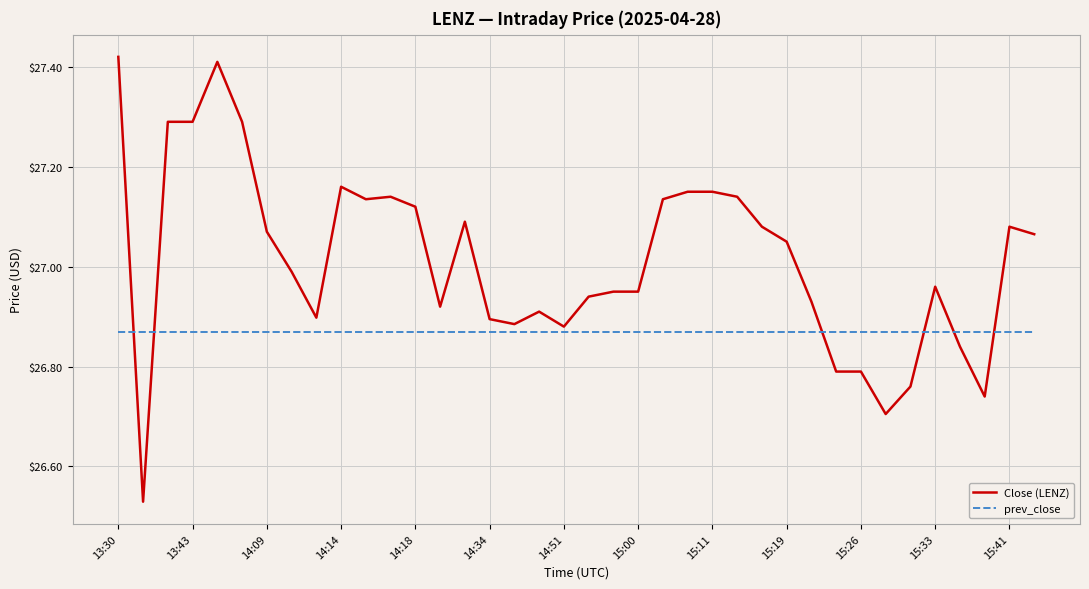

Which series has the largest total across all categories?

Close (LENZ)